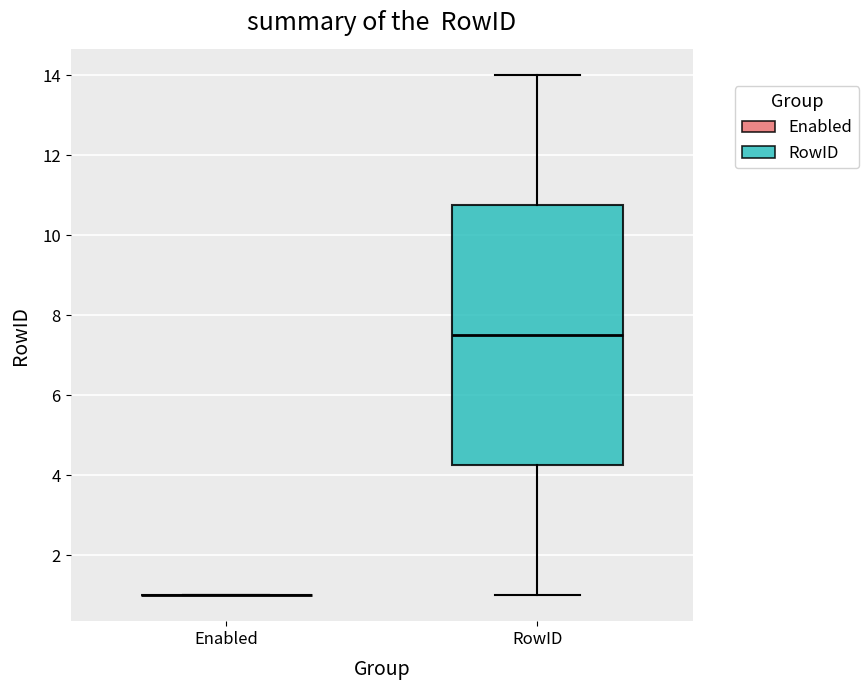

Reading left to right, transcribe this box plot: for each box, give where its median line is, the range the box spans, and where its two whiskers end, as read against the y-axis. The values are not printed on the chart, so give them approximately, as read against the axis.

Enabled: box collapsed to a line at 1.0, whiskers 1.0 to 1.0
RowID: median 7.6, box 4.2 to 10.8, whiskers 1.0 to 14.0